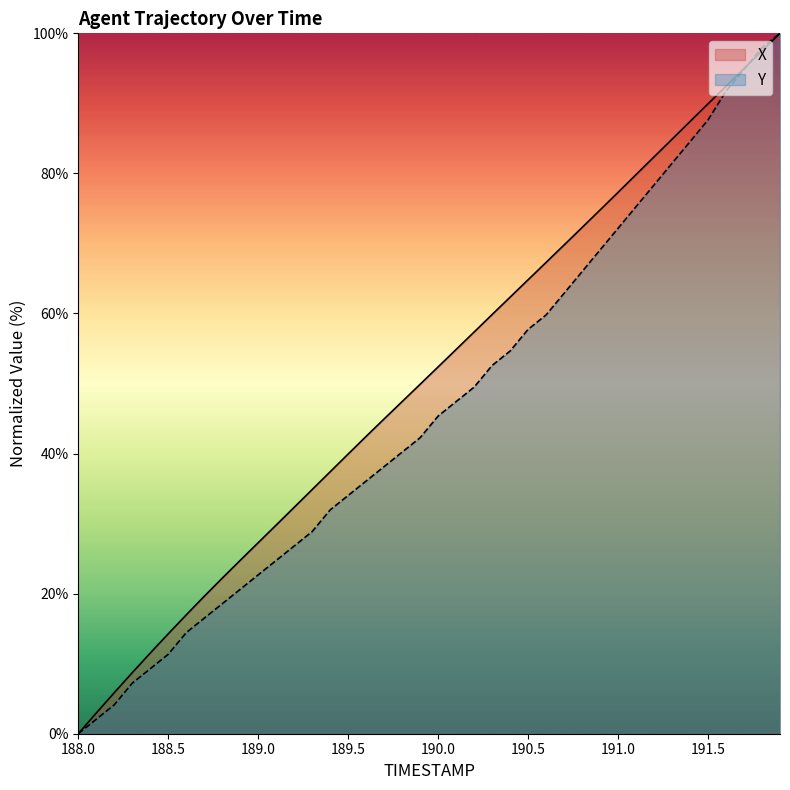

True or false: Y has more than 1 points higher than both neighbors.

False